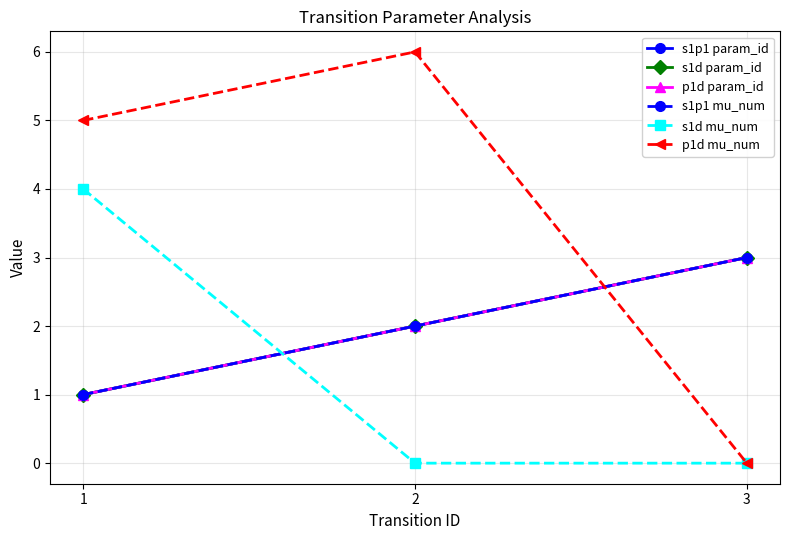

Does the chart have visible grid lines?

Yes